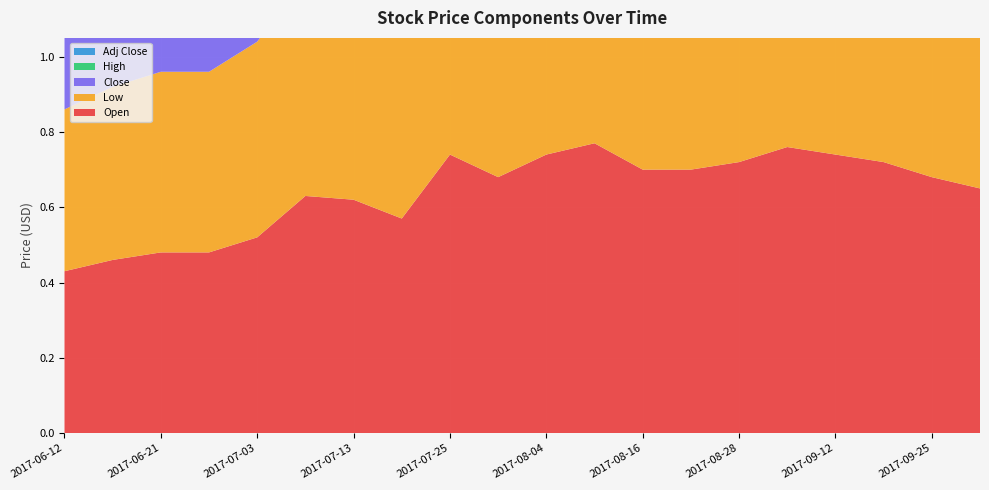

Reading left to right, extract all data points from this chart.

Open: 2017-06-12=0.4	2017-06-16=0.5	2017-06-21=0.5	2017-06-26=0.5	2017-07-03=0.5	2017-07-07=0.6	2017-07-13=0.6	2017-07-19=0.6	2017-07-25=0.7	2017-07-31=0.7	2017-08-04=0.7	2017-08-10=0.8	2017-08-16=0.7	2017-08-22=0.7	2017-08-28=0.7	2017-09-05=0.8	2017-09-12=0.7	2017-09-18=0.7	2017-09-25=0.7	2017-10-03=0.7
Low: 2017-06-12=0.4	2017-06-16=0.5	2017-06-21=0.5	2017-06-26=0.5	2017-07-03=0.5	2017-07-07=0.6	2017-07-13=0.6	2017-07-19=0.6	2017-07-25=0.7	2017-07-31=0.7	2017-08-04=0.7	2017-08-10=0.8	2017-08-16=0.7	2017-08-22=0.7	2017-08-28=0.7	2017-09-05=0.7	2017-09-12=0.7	2017-09-18=0.7	2017-09-25=0.7	2017-10-03=0.6
Close: 2017-06-12=0.4	2017-06-16=0.5	2017-06-21=0.5	2017-06-26=0.5	2017-07-03=0.5	2017-07-07=0.6	2017-07-13=0.6	2017-07-19=0.6	2017-07-25=0.7	2017-07-31=0.7	2017-08-04=0.8	2017-08-10=0.8	2017-08-16=0.7	2017-08-22=0.7	2017-08-28=0.7	2017-09-05=0.8	2017-09-12=0.7	2017-09-18=0.7	2017-09-25=0.7	2017-10-03=0.7
High: 2017-06-12=0.4	2017-06-16=0.5	2017-06-21=0.5	2017-06-26=0.5	2017-07-03=0.5	2017-07-07=0.6	2017-07-13=0.6	2017-07-19=0.6	2017-07-25=0.7	2017-07-31=0.7	2017-08-04=0.8	2017-08-10=0.8	2017-08-16=0.7	2017-08-22=0.7	2017-08-28=0.8	2017-09-05=0.8	2017-09-12=0.8	2017-09-18=0.7	2017-09-25=0.7	2017-10-03=0.7
Adj Close: 2017-06-12=0.4	2017-06-16=0.5	2017-06-21=0.5	2017-06-26=0.5	2017-07-03=0.5	2017-07-07=0.6	2017-07-13=0.6	2017-07-19=0.6	2017-07-25=0.7	2017-07-31=0.7	2017-08-04=0.8	2017-08-10=0.8	2017-08-16=0.7	2017-08-22=0.7	2017-08-28=0.7	2017-09-05=0.8	2017-09-12=0.7	2017-09-18=0.7	2017-09-25=0.7	2017-10-03=0.7